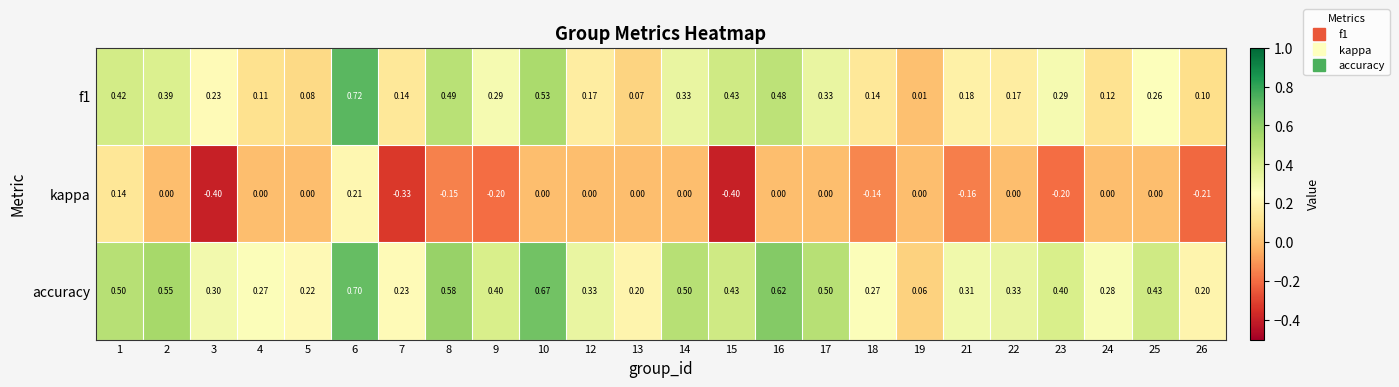

At 4, list the series in order from largest to smallest.

accuracy, f1, kappa